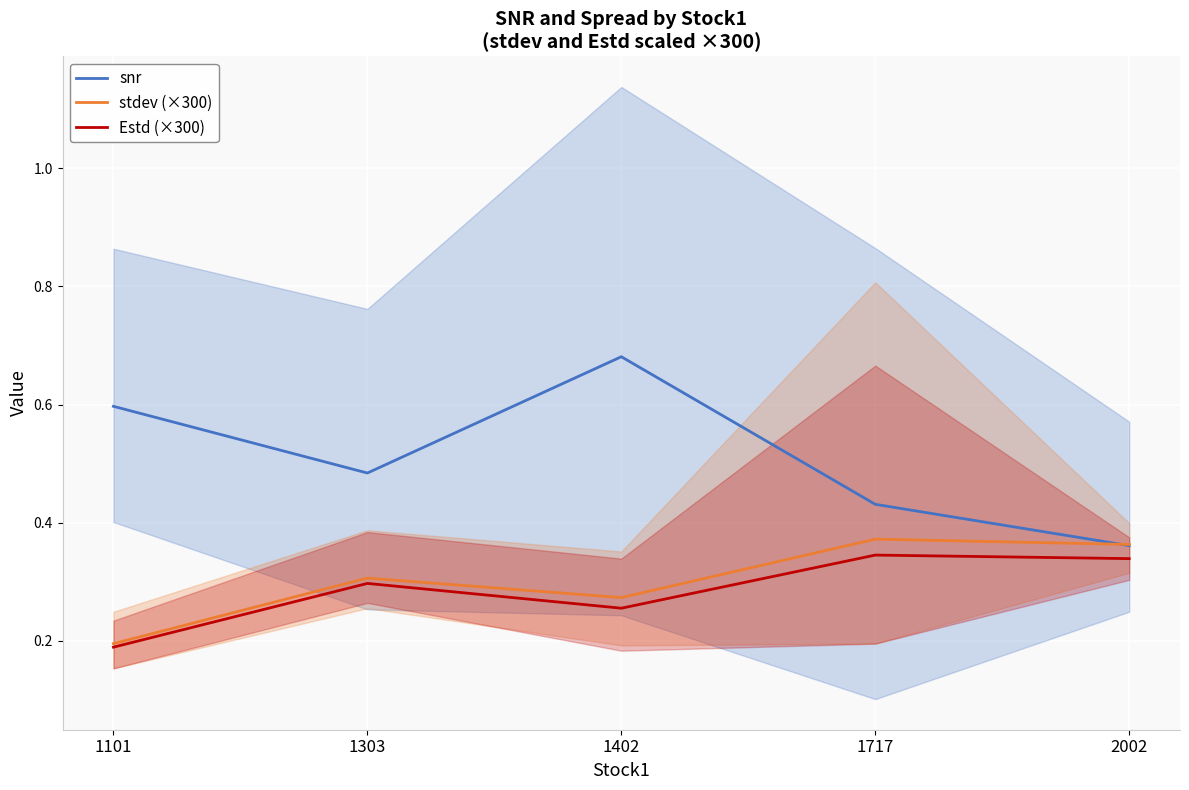

Reading left to right, what are all the values shown in this chart?

snr: 1101=0.6	1303=0.5	1402=0.7	1717=0.4	2002=0.4
stdev (×300): 1101=0.2	1303=0.3	1402=0.3	1717=0.4	2002=0.4
Estd (×300): 1101=0.2	1303=0.3	1402=0.3	1717=0.3	2002=0.3